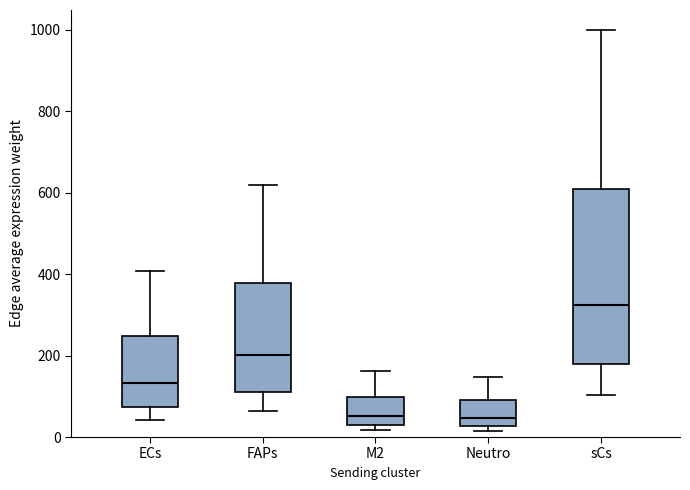

Which box's median line is the highest?

sCs